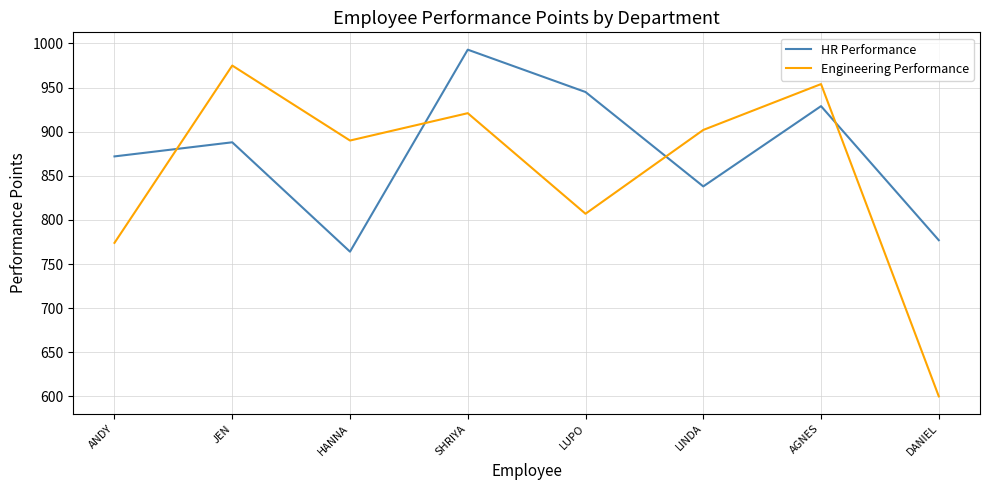

What are all the series names shown in the legend?

HR Performance, Engineering Performance